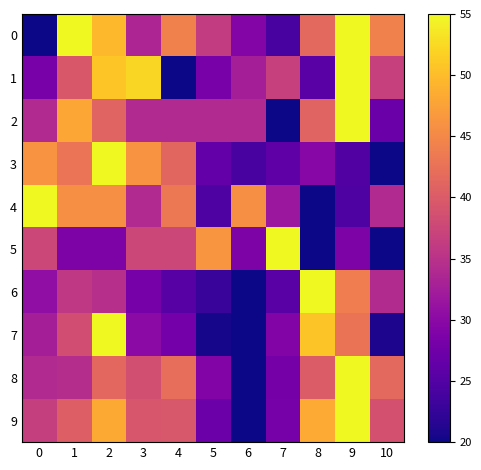

What is the greatest value displayed?

55.0